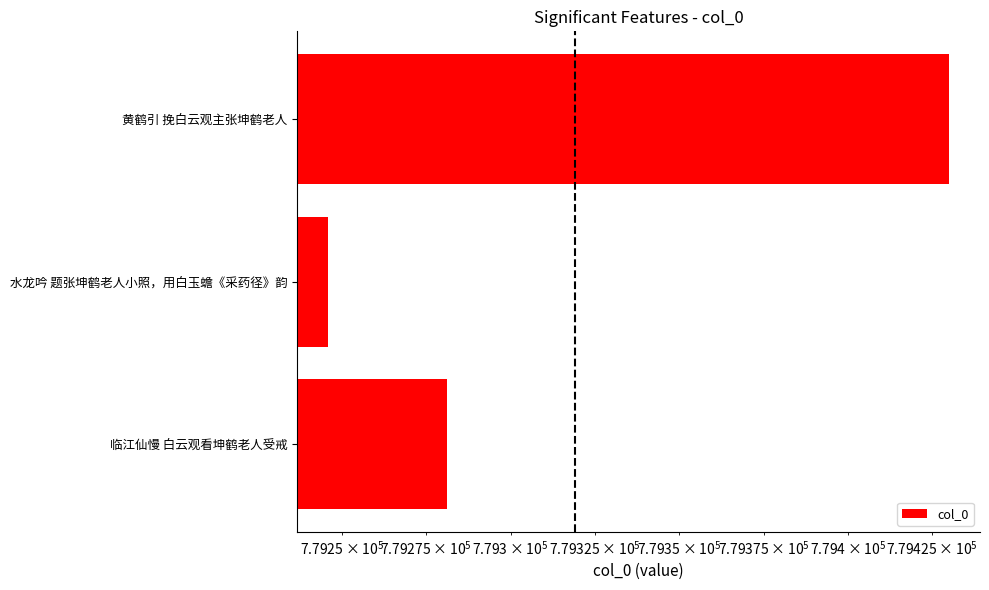

Does the chart contain stacked bars?

No